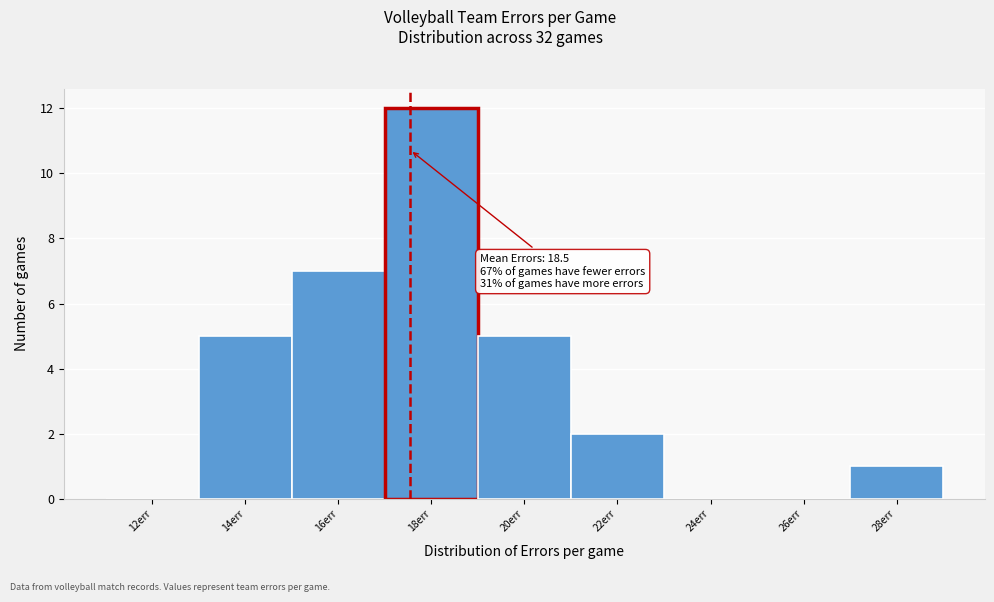

Reading right to left, transcribe all the data shown in this chart.

28err=1	26err=0	24err=0	22err=2	20err=5	18err=12	16err=7	14err=5	12err=0